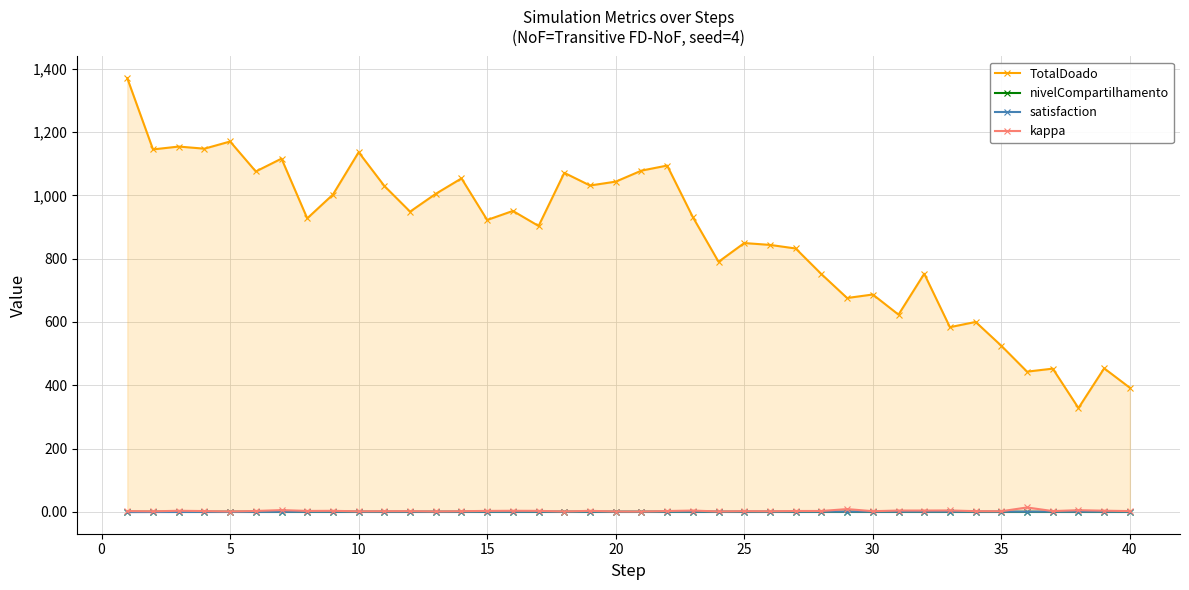

True or false: kappa and TotalDoado cross at least once.

False